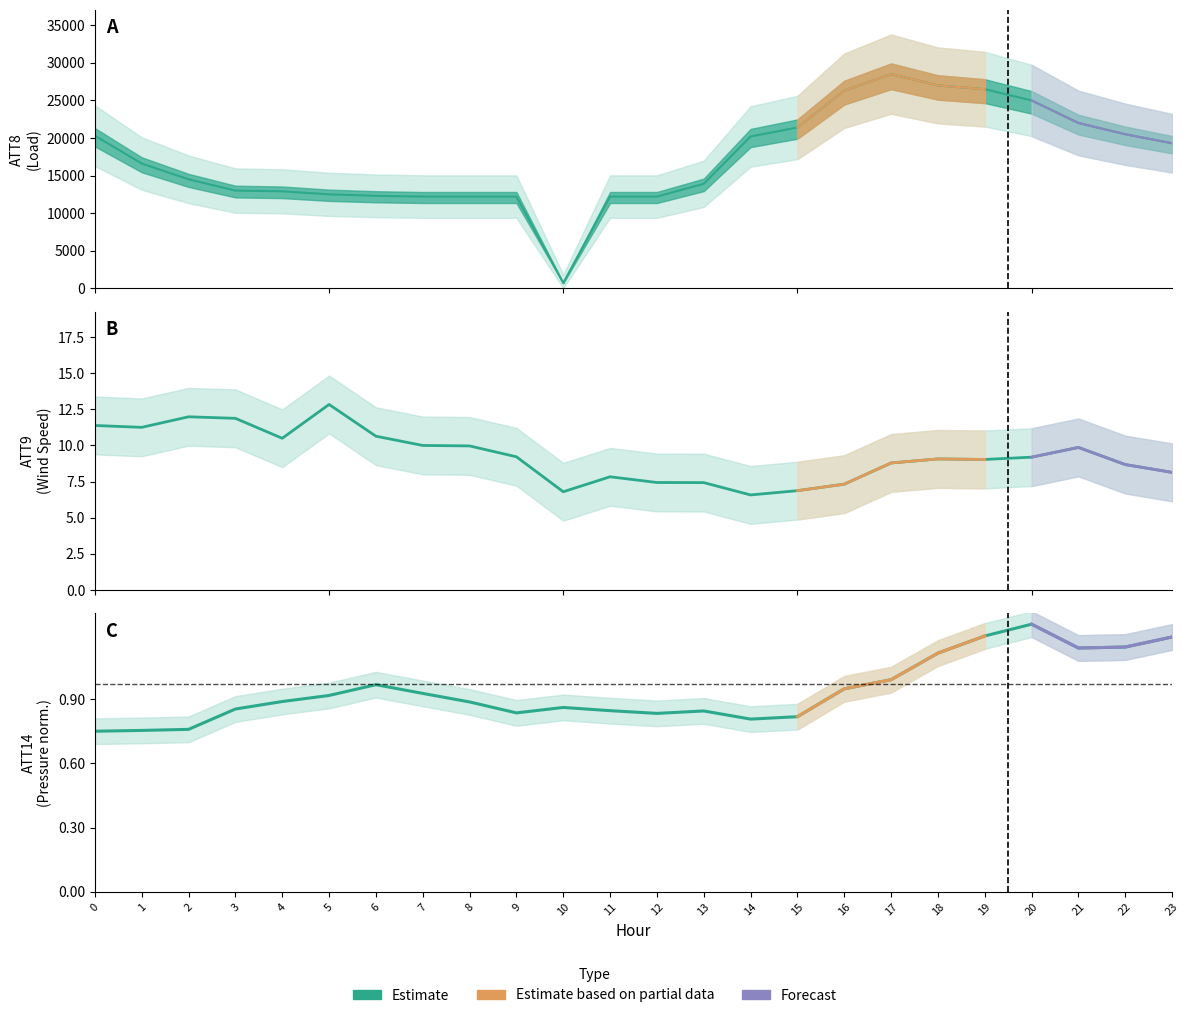

What is the total value across all series at 20?

25010.4